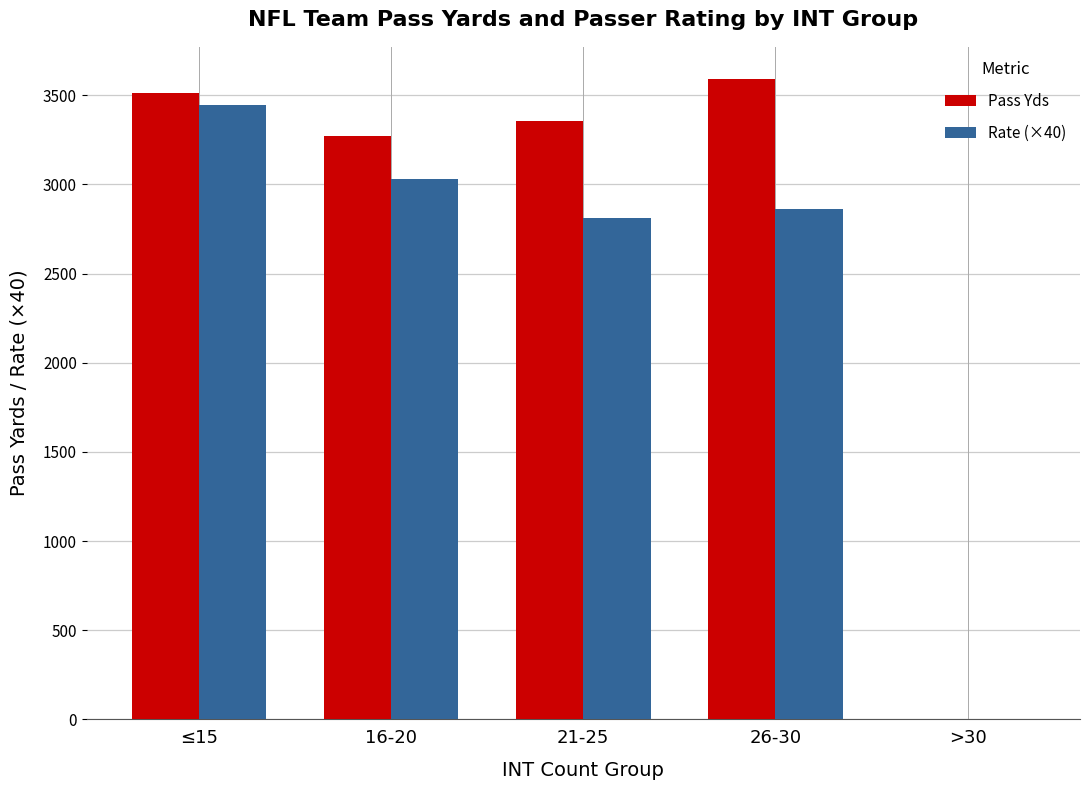

How many positive values does the Pass Yds series have?

4